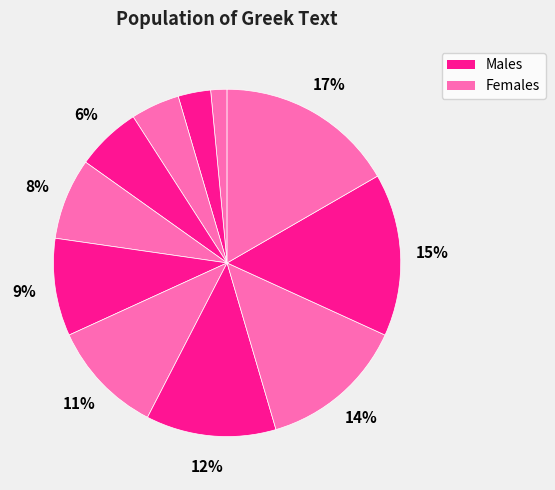

Count the number of slices in the pie.

11